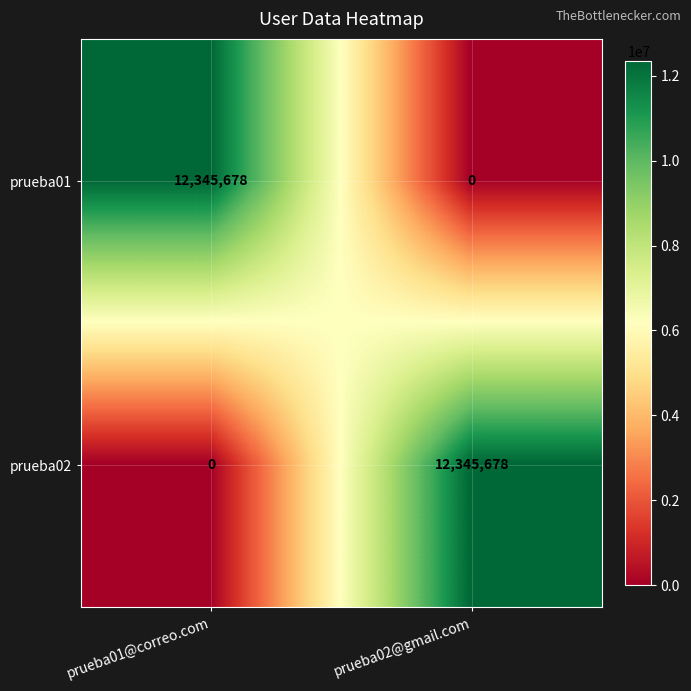

What is the sum of all prueba02 values?

12345678